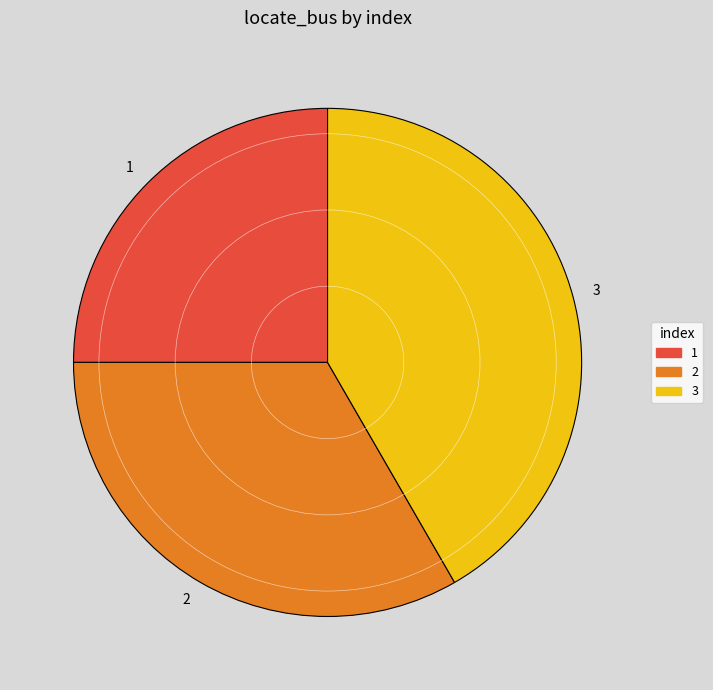

Rank the categories by value from highest to lowest.

3, 2, 1